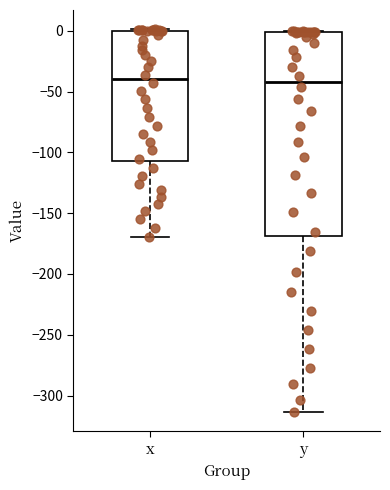

Reading left to right, transcribe this box plot: for each box, give where its median line is, the range the box spans, and where its two whiskers end, as read against the y-axis. The values are not printed on the chart, so give them approximately, as read against the axis.

x: median -40, box -105 to 0, whiskers -170 to 0
y: median -40, box -170 to 0, whiskers -315 to 0